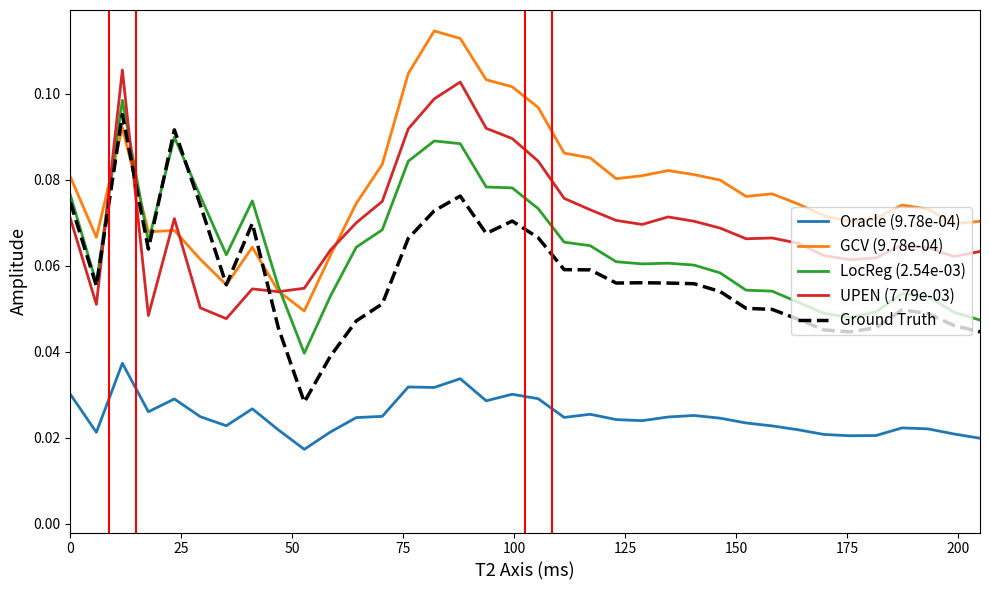

List the series in order of their peak value, lowest first.

Oracle (9.78e-04), Ground Truth, LocReg (2.54e-03), UPEN (7.79e-03), GCV (9.78e-04)